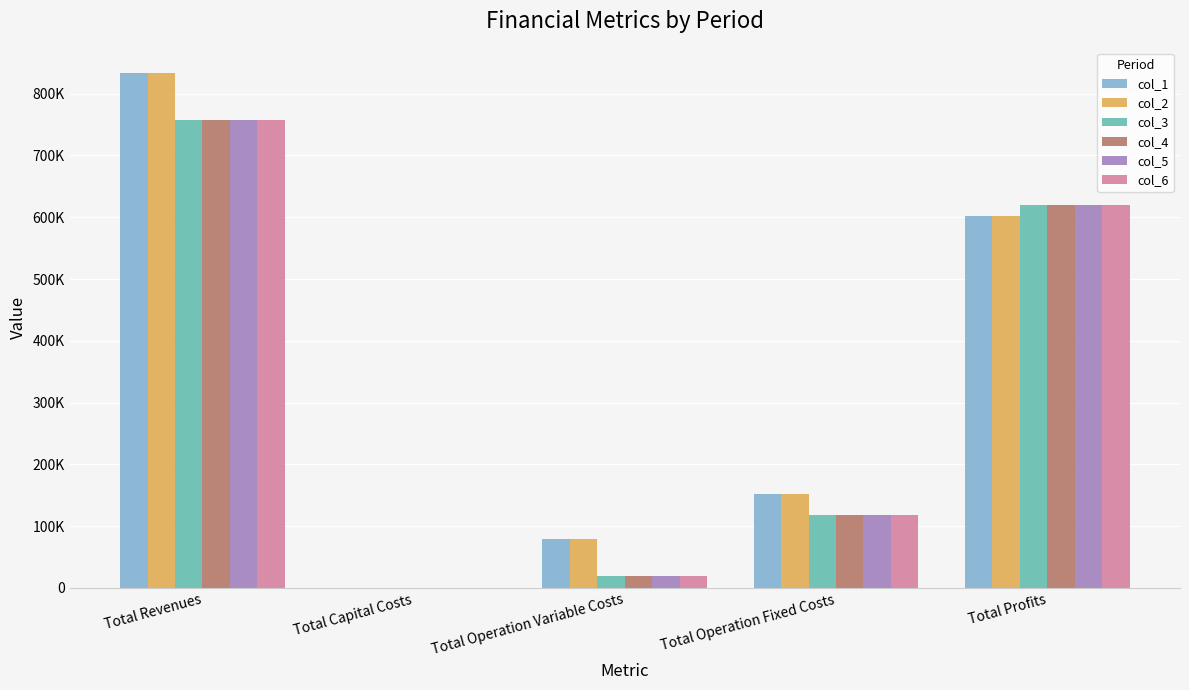

Is the value of col_5 at Total Operation Fixed Costs greater than the value of col_6 at Total Operation Fixed Costs?

No